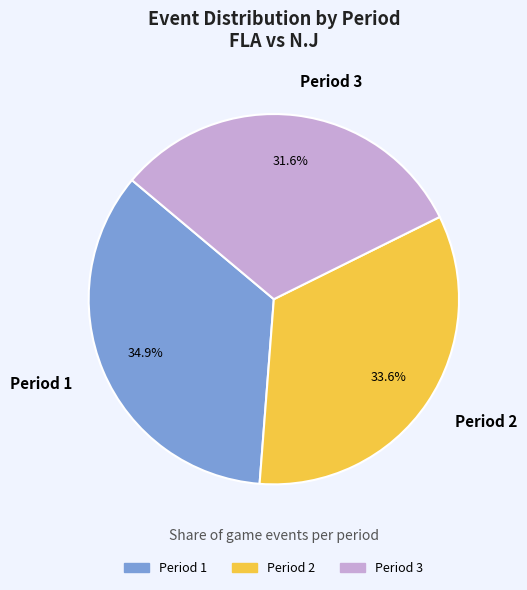

Does Period 1 represent more than half of the total?

No